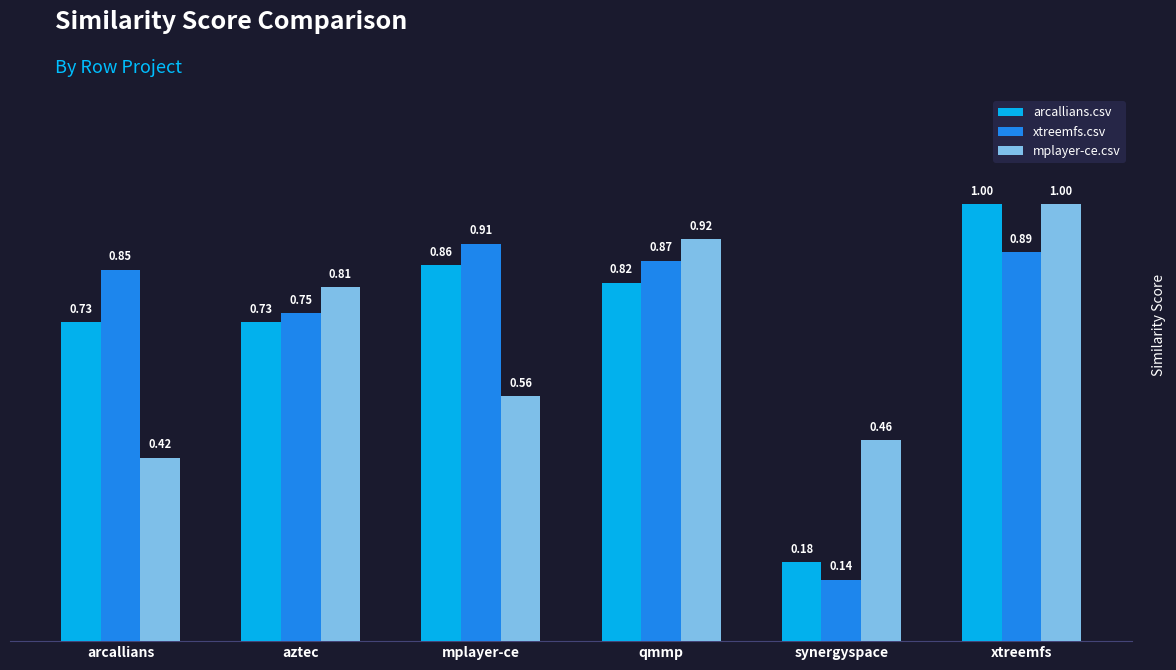

What is the sum of all arcallians.csv values?

4.3